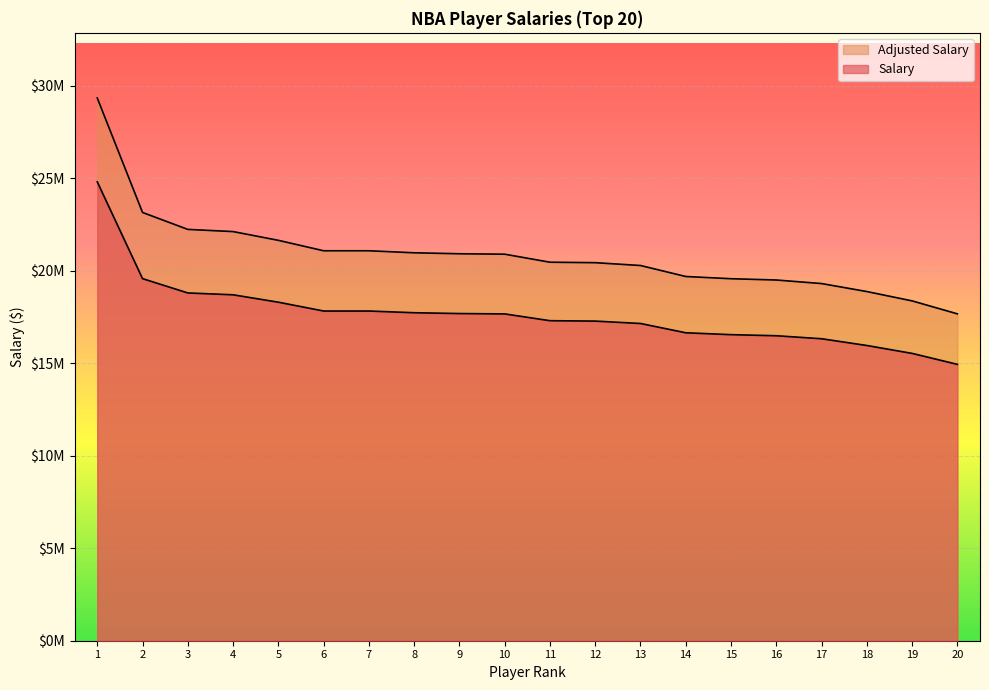

True or false: Salary and Adjusted Salary cross at least once.

False